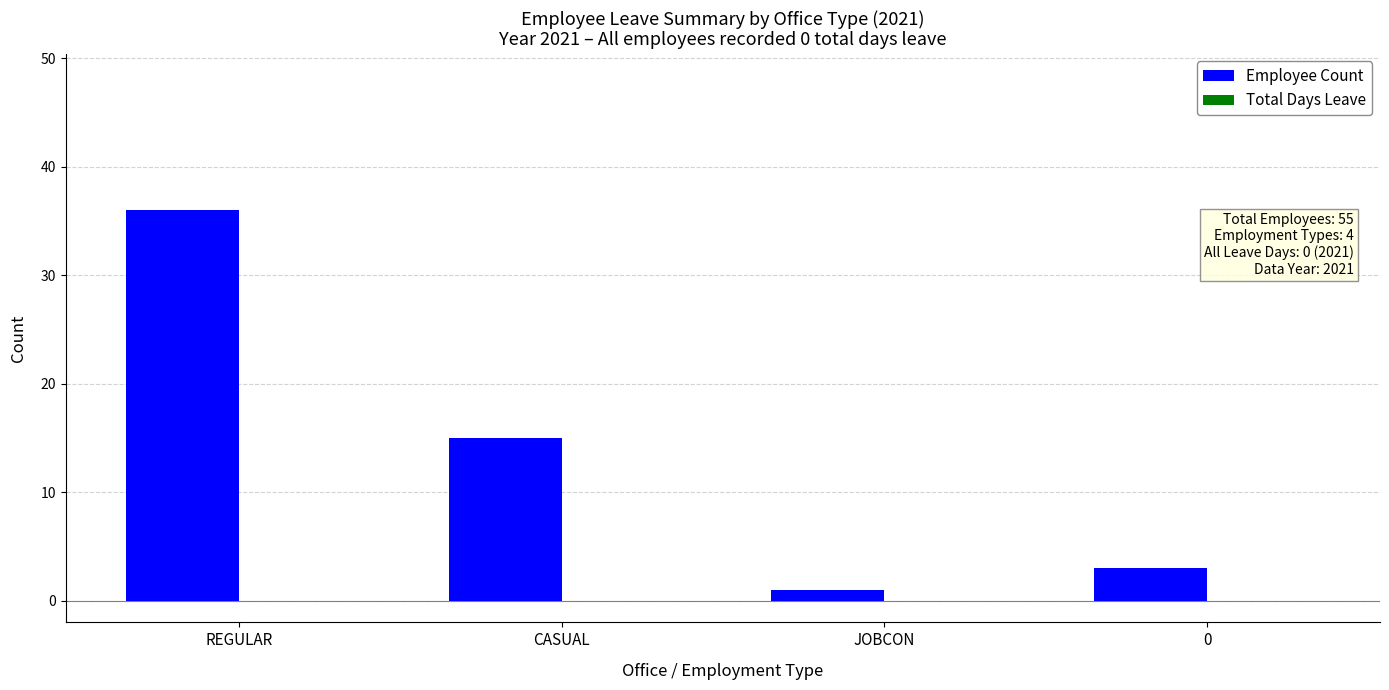

Which category has the highest value across all series?

REGULAR